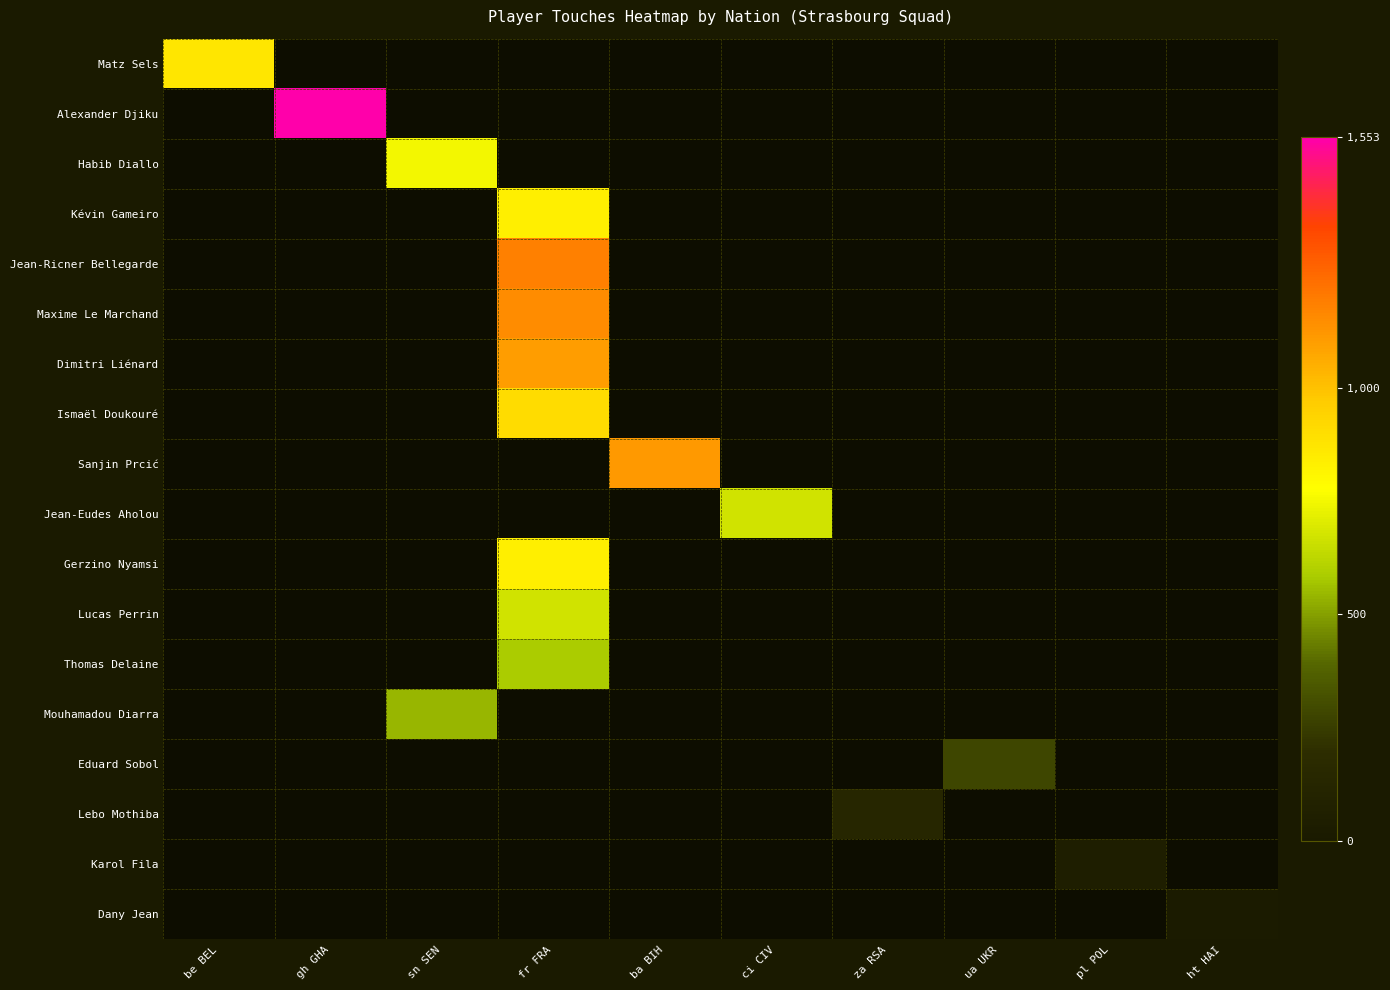

At which label is Matz Sels closest to 870?

be BEL